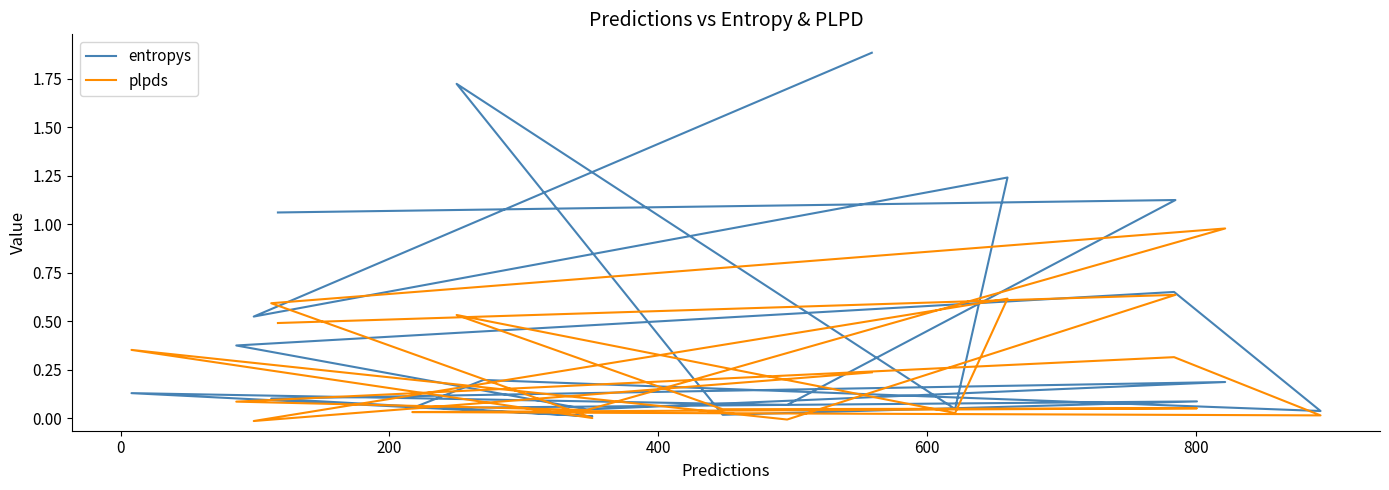

How many positive values does the plpds series have?

18